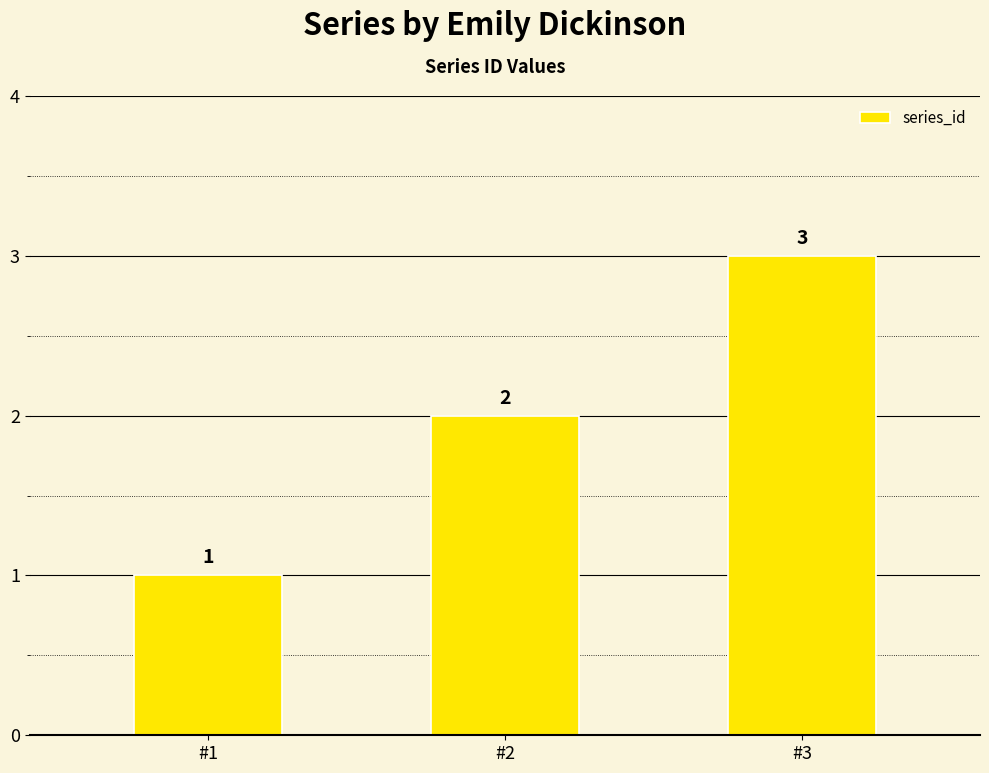

Which label corresponds to the largest value in the chart?

#3